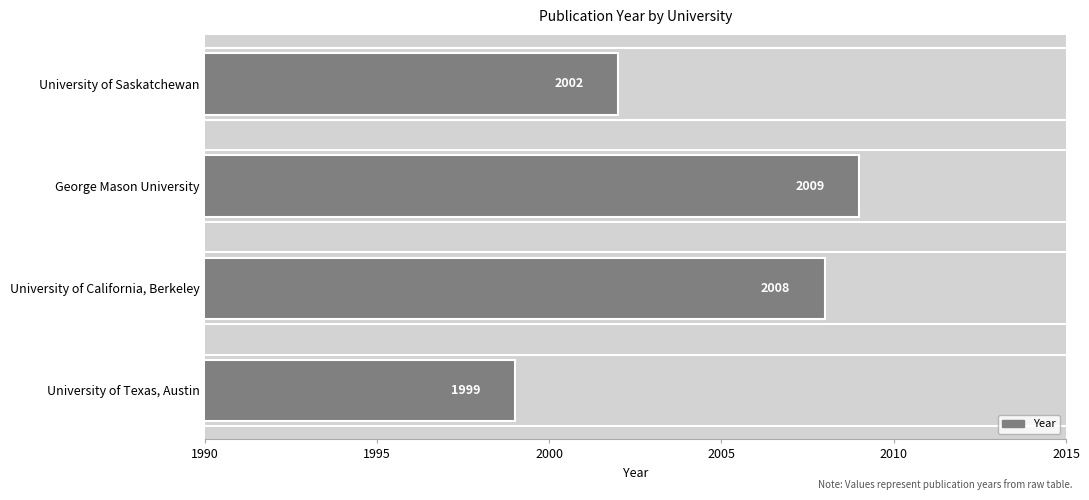

Which category has the highest value across all series?

George Mason University